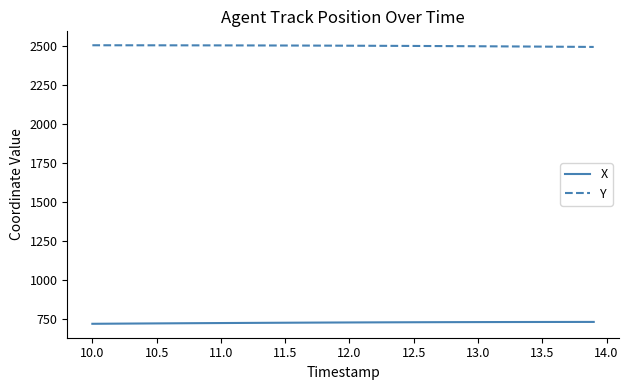

Which series has the largest total across all categories?

Y